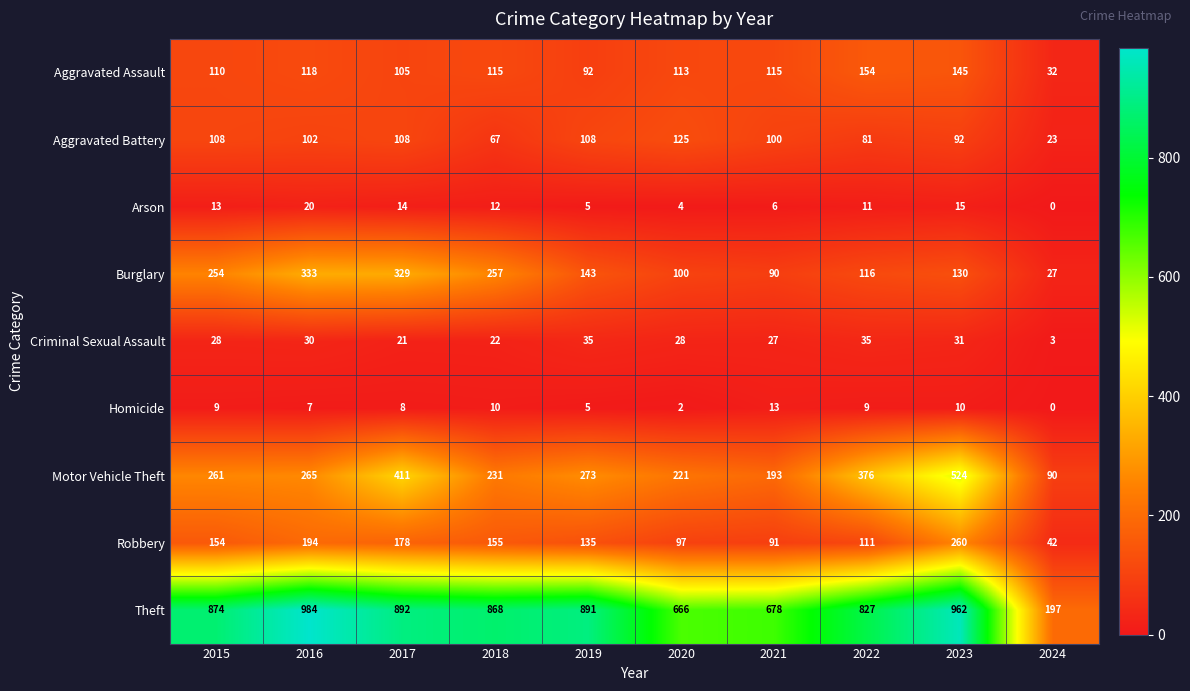

The value of Robbery at 2022 is 167. True or false?

False